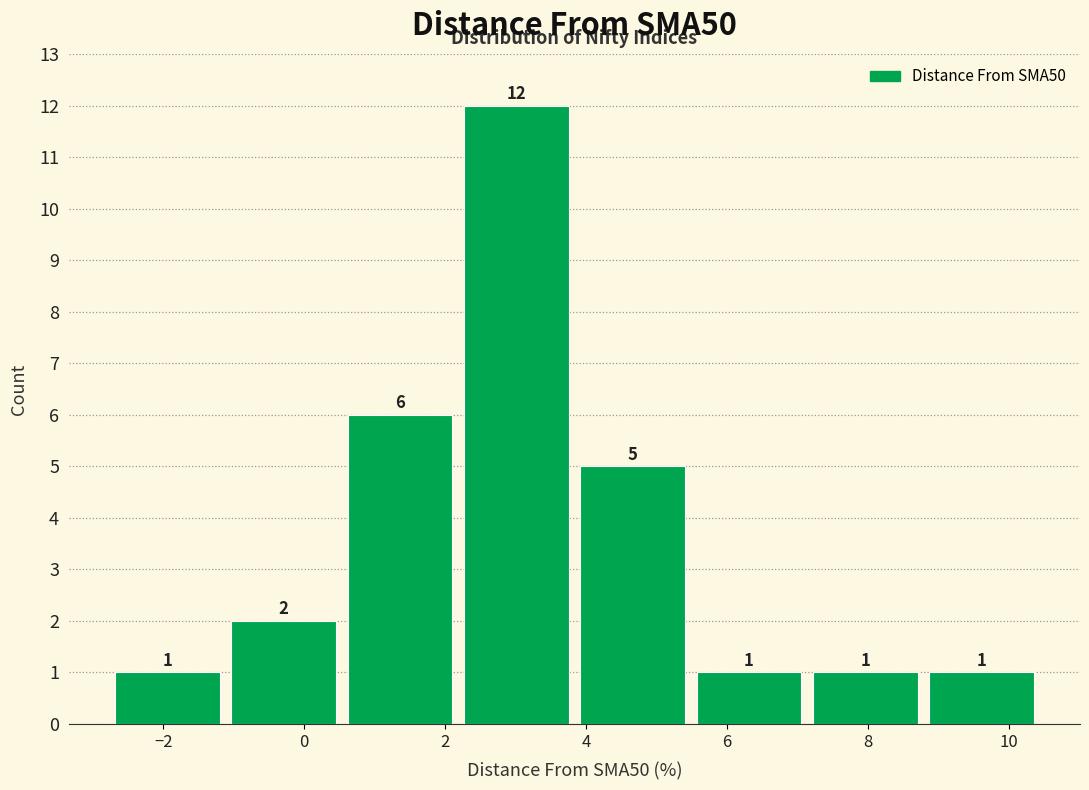

Reading left to right, transcribe this chart: for each bar, give the range it covers on the x-axis and its height. The bar edges are not printed on the chart, so give them approximately, as read against the axis.

-2.8 to -1.2: 1
-1.2 to 0.6: 2
0.6 to 2.2: 6
2.2 to 3.8: 12
3.8 to 5.4: 5
5.4 to 7.2: 1
7.2 to 8.8: 1
8.8 to 10.4: 1